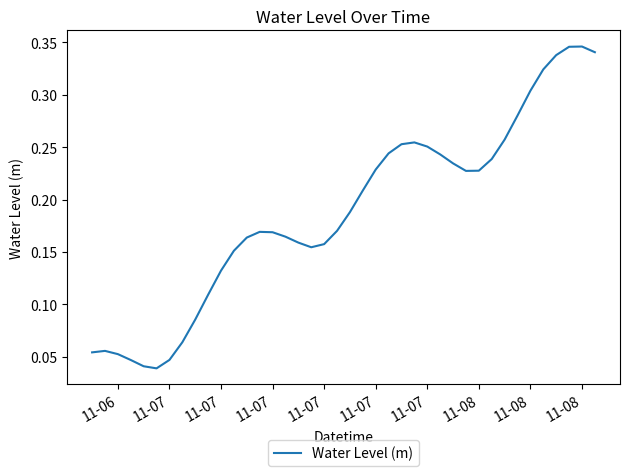

How many interior local peaks (higher than both neighbors) does the data have?

4